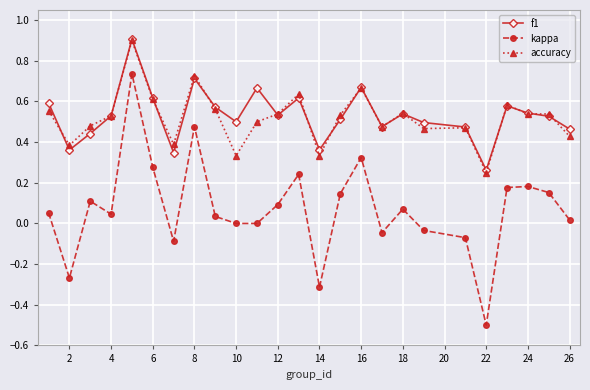

Which series has the widest spread of values?

kappa